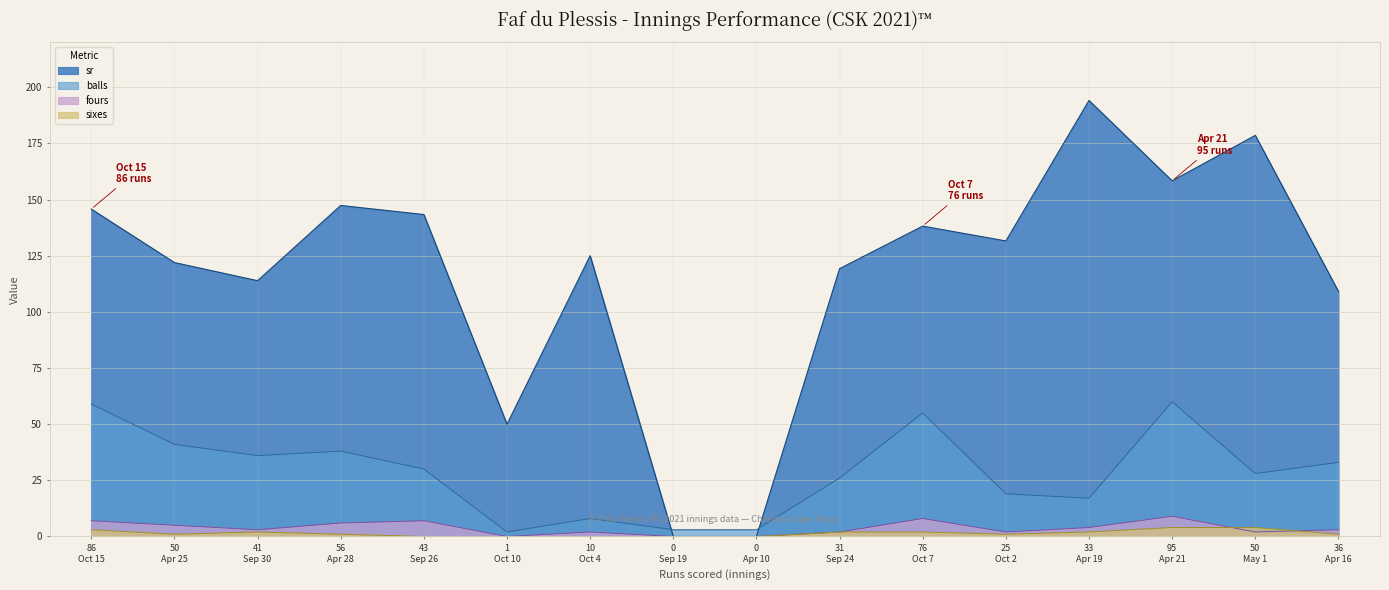

After their last crossing, which series has the higher values: balls or sr?

sr